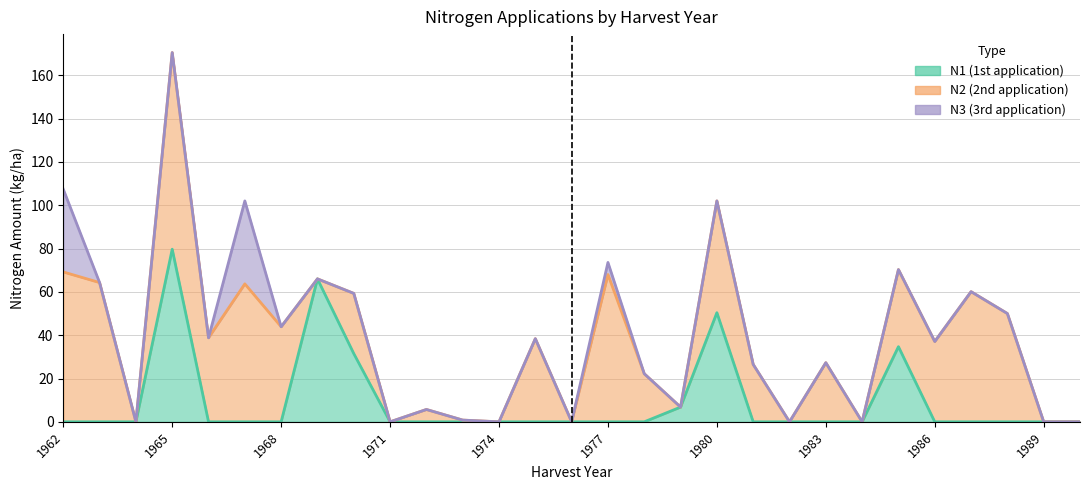

What is the difference between the highest and lowest values at 1967?

63.7